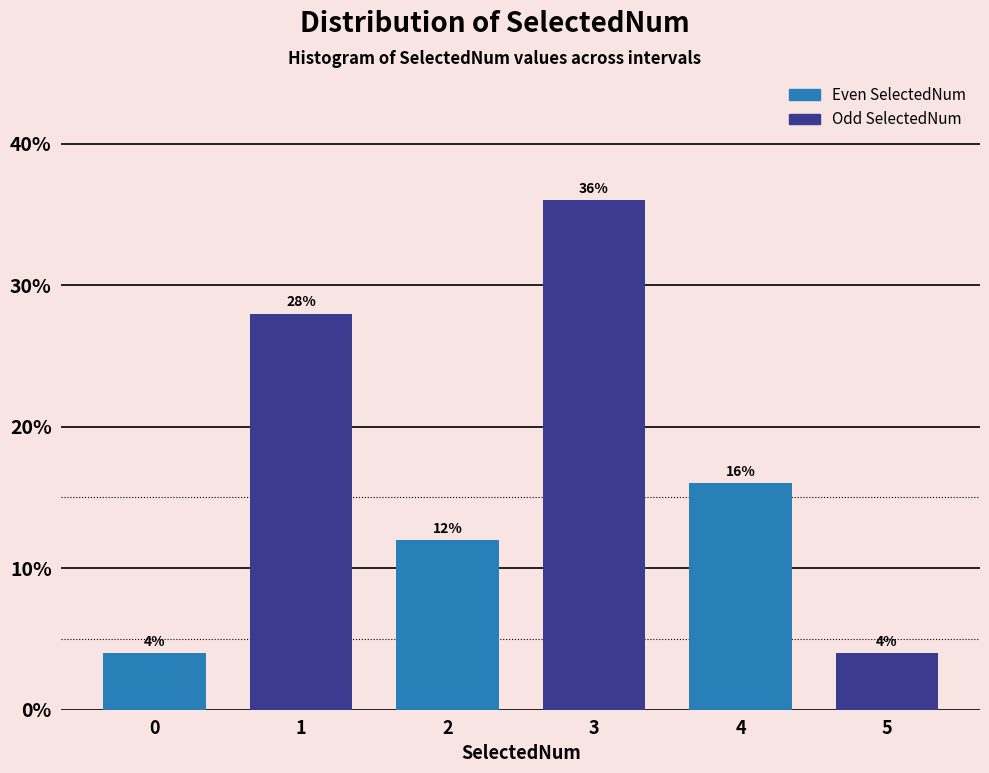

Reading right to left, list all the values displayed in this chart.

5=4.0	4=16.0	3=36.0	2=12.0	1=28.0	0=4.0